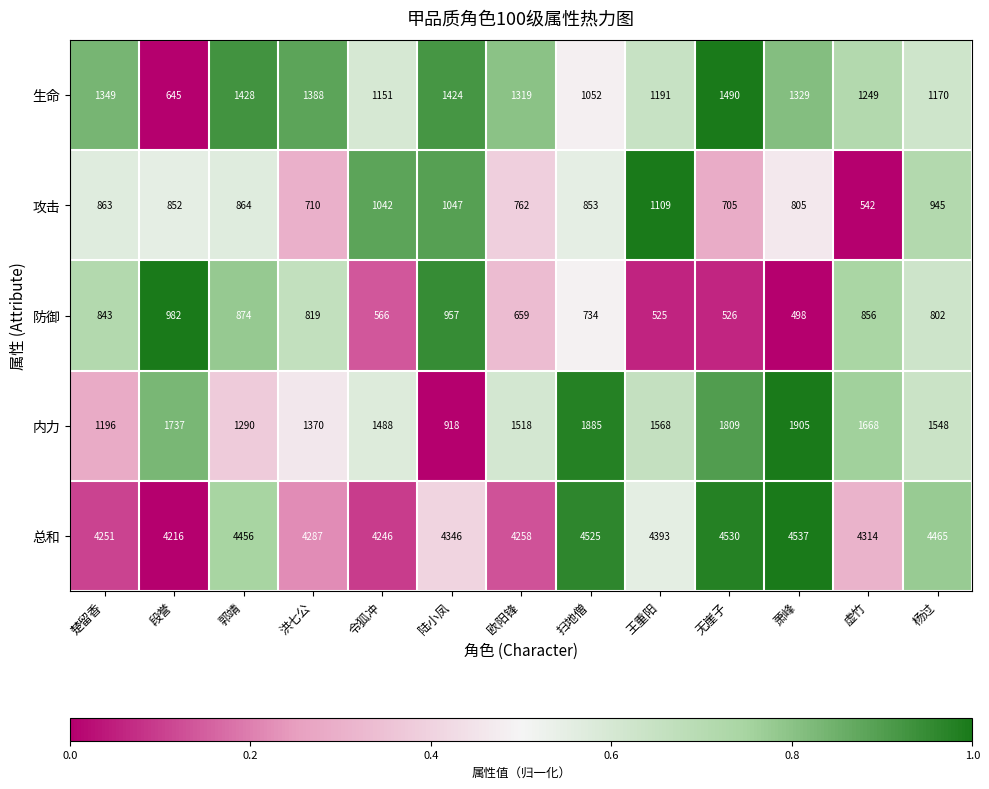

Where is 生命 nearest to the value 1067?

扫地僧